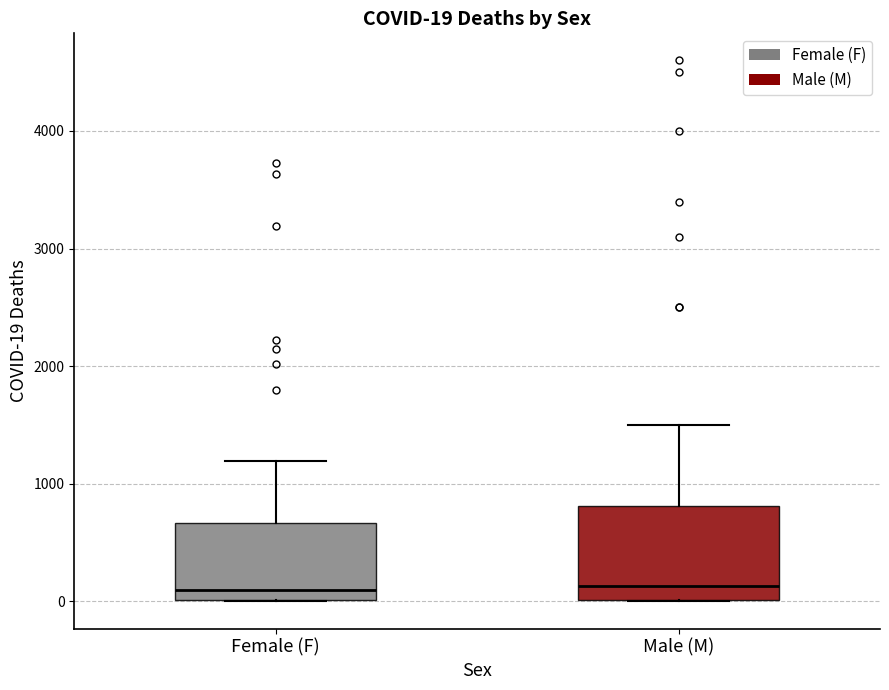

Comparing the boxes themselves (not the whiskers), which one is the tallest?

Male (M)